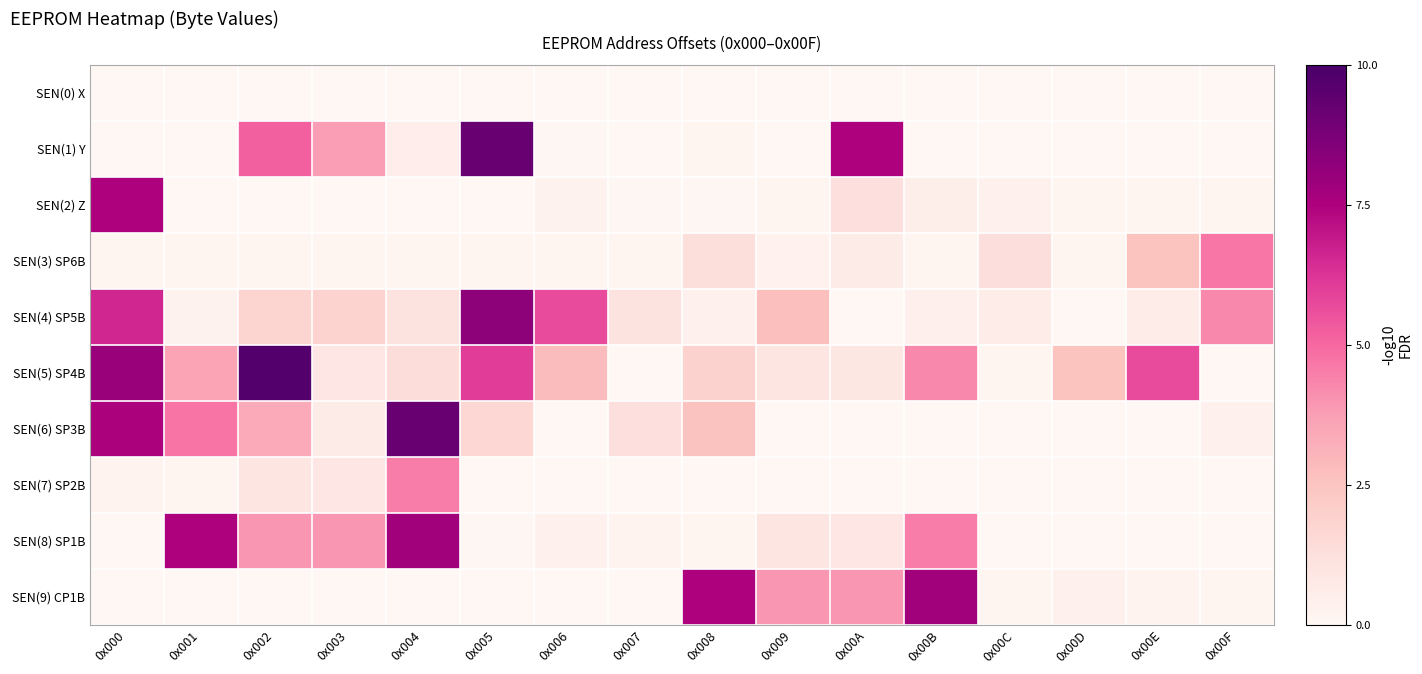

Which series has the largest range (max minus min)?

SEN(5) SP4B